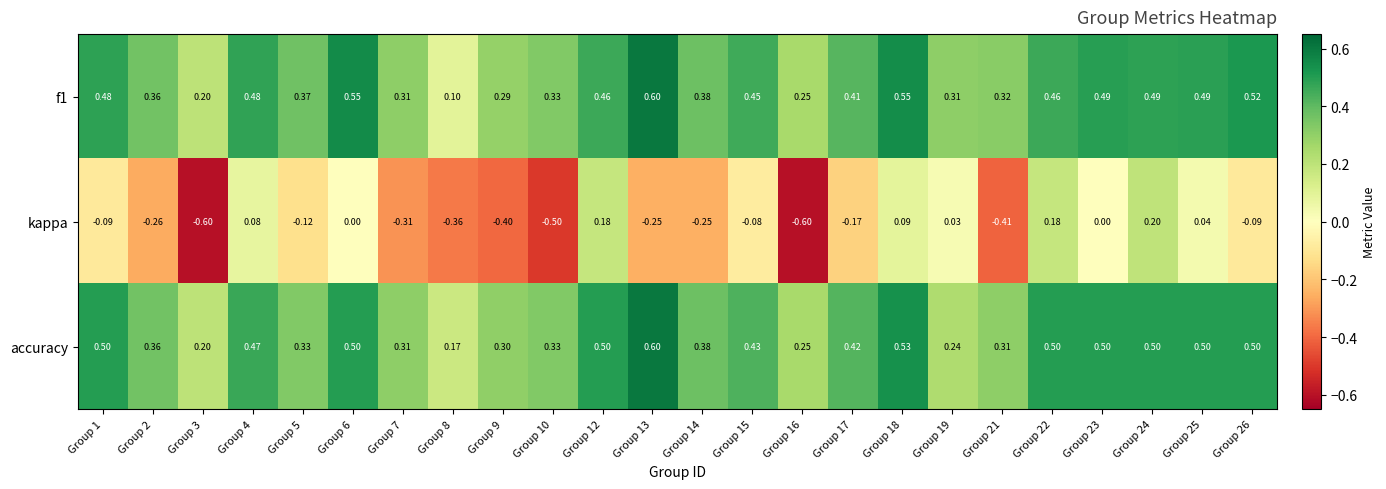

Which series has the widest spread of values?

kappa